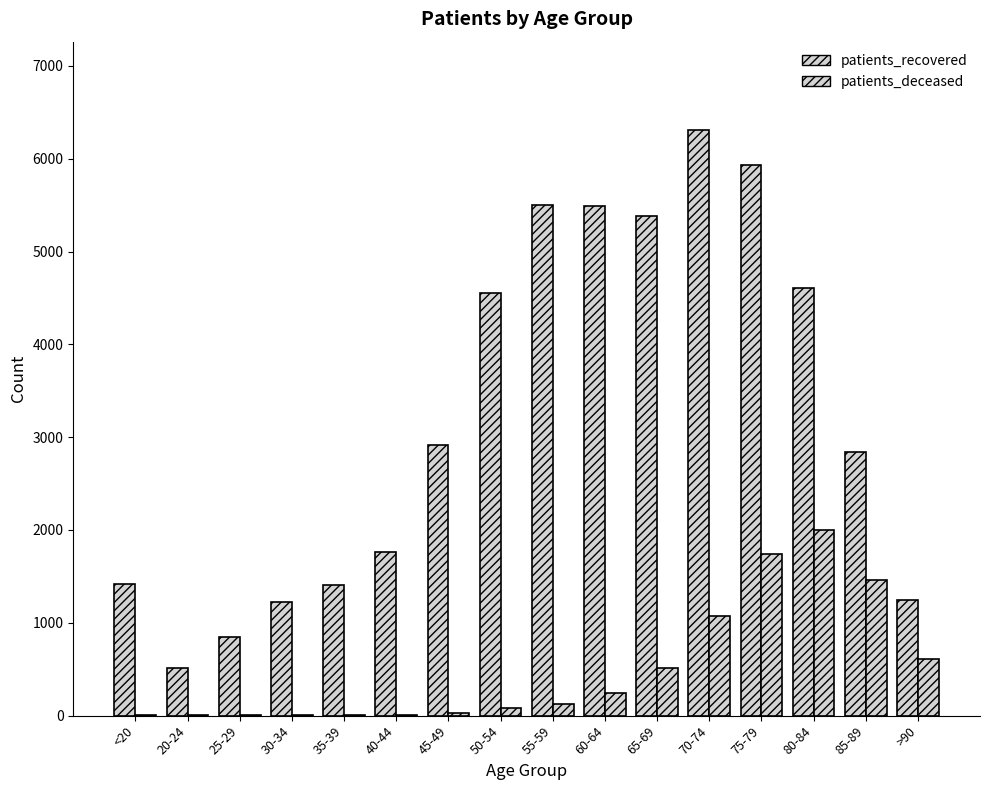

What is the sum of all patients_recovered values?

51961